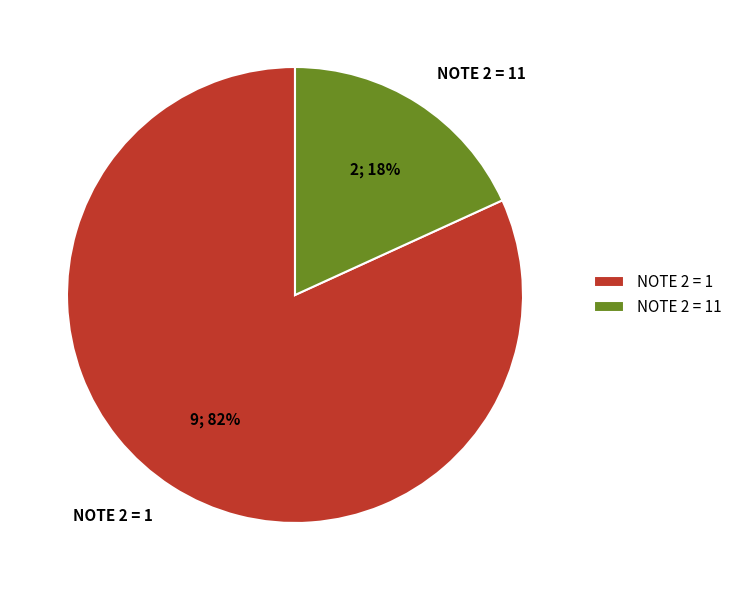

To the nearest percent, what is the difference between the NOTE 2 = 1 and NOTE 2 = 11 slice percentages?

64%